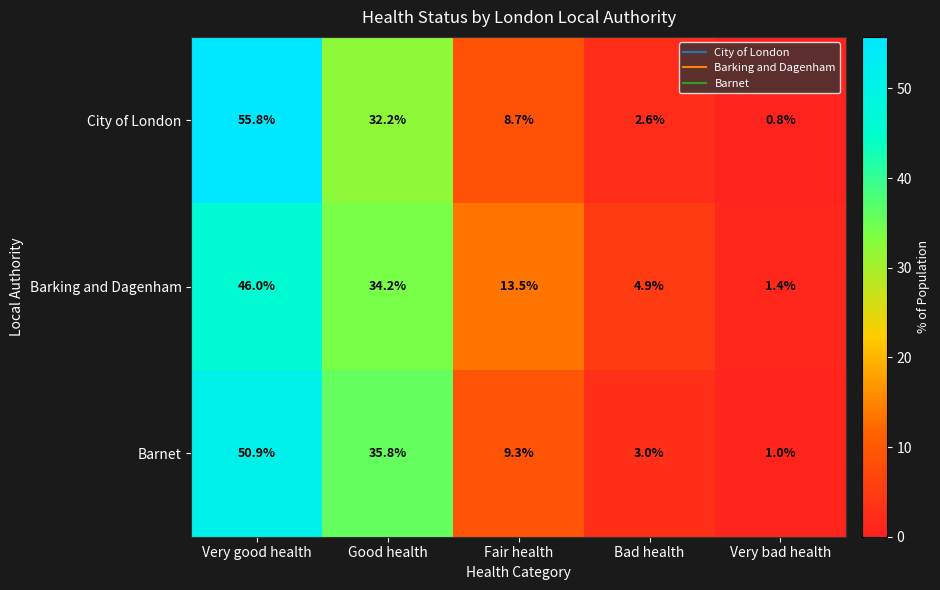

Is the value of City of London at Very bad health greater than the value of Barking and Dagenham at Very bad health?

No